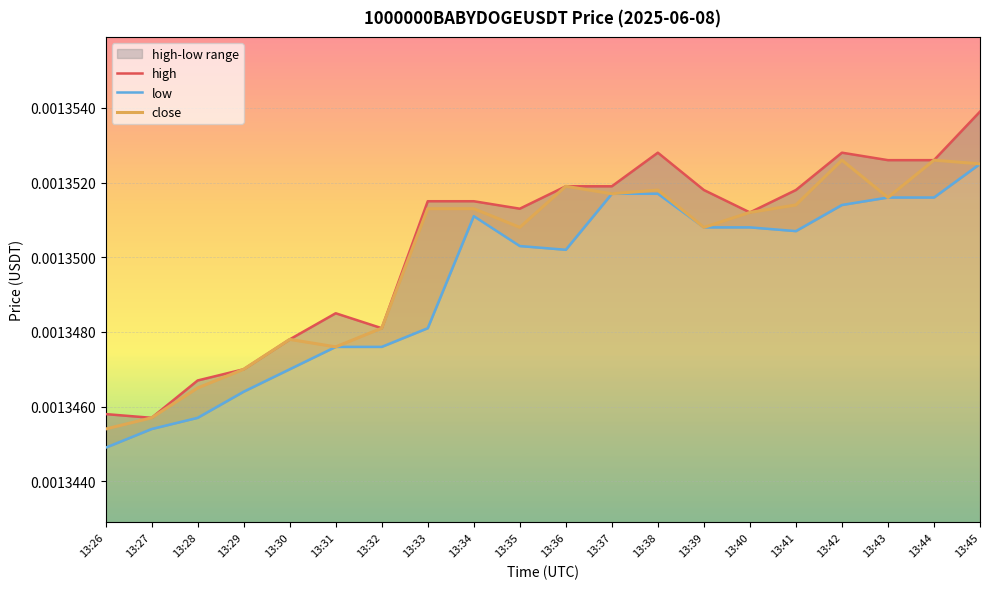

True or false: low and close intersect in this chart.

False